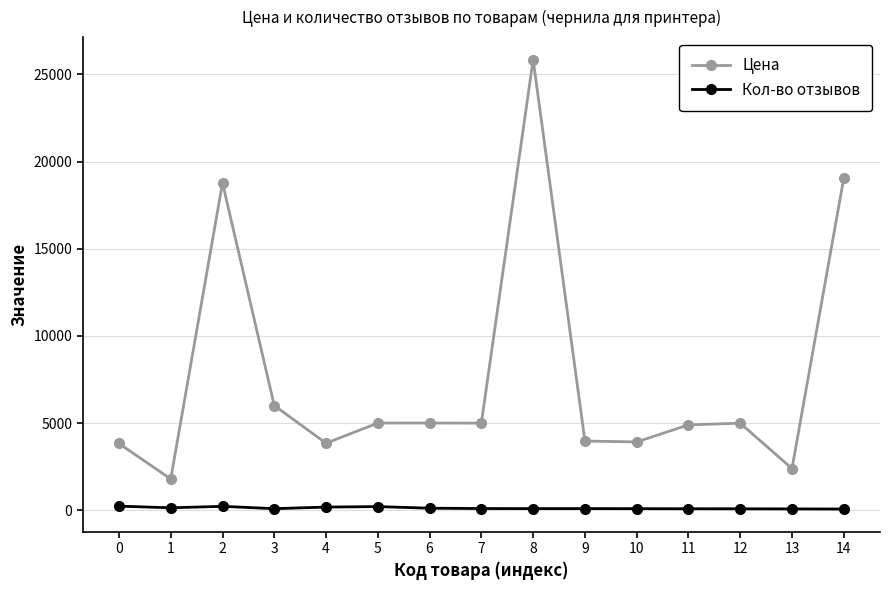

Which series changed the most between 3 and 7?

Цена